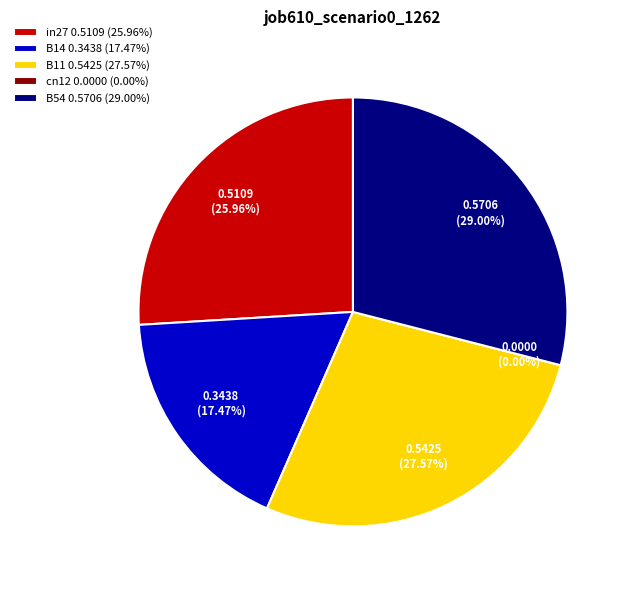

What is the largest slice in the pie chart?

B54